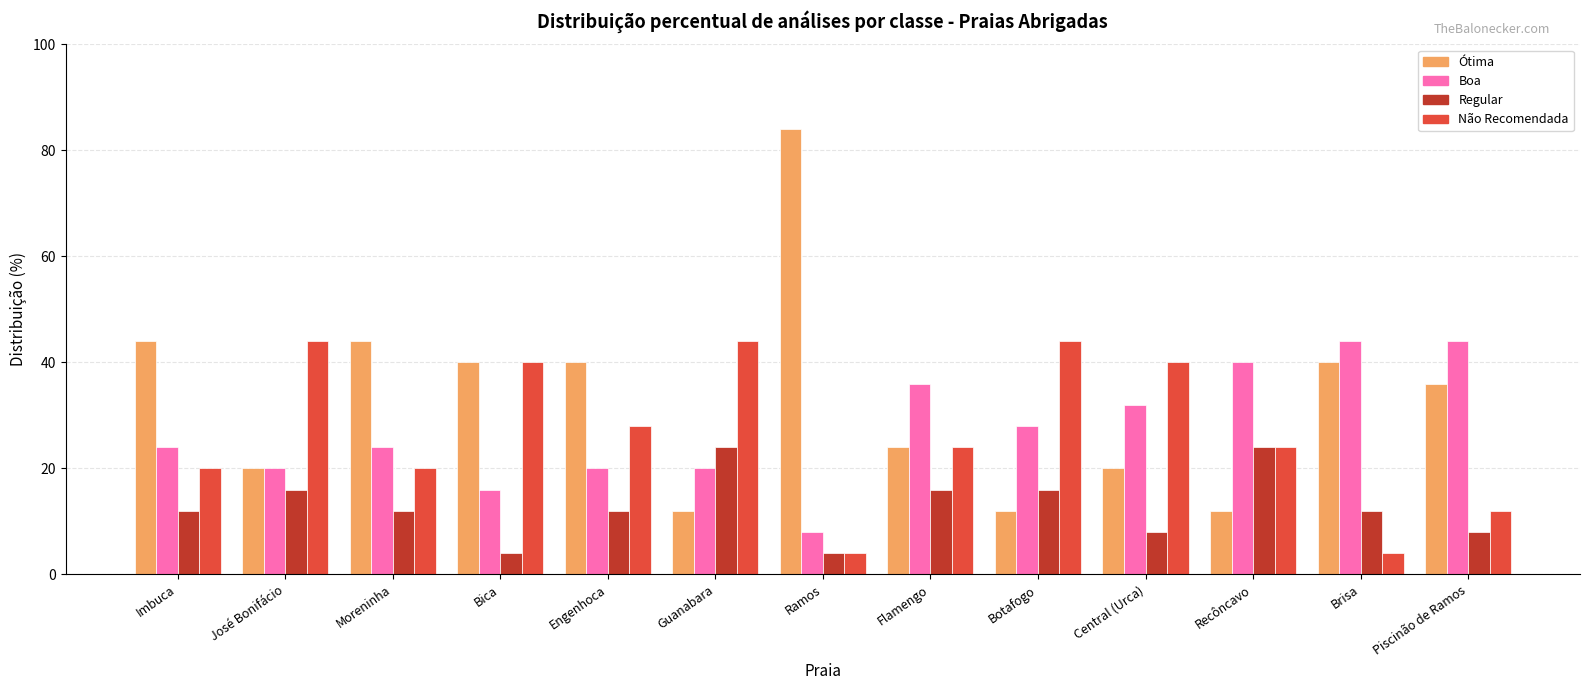

What is the value of the Boa bar at the 9th from the left?

28